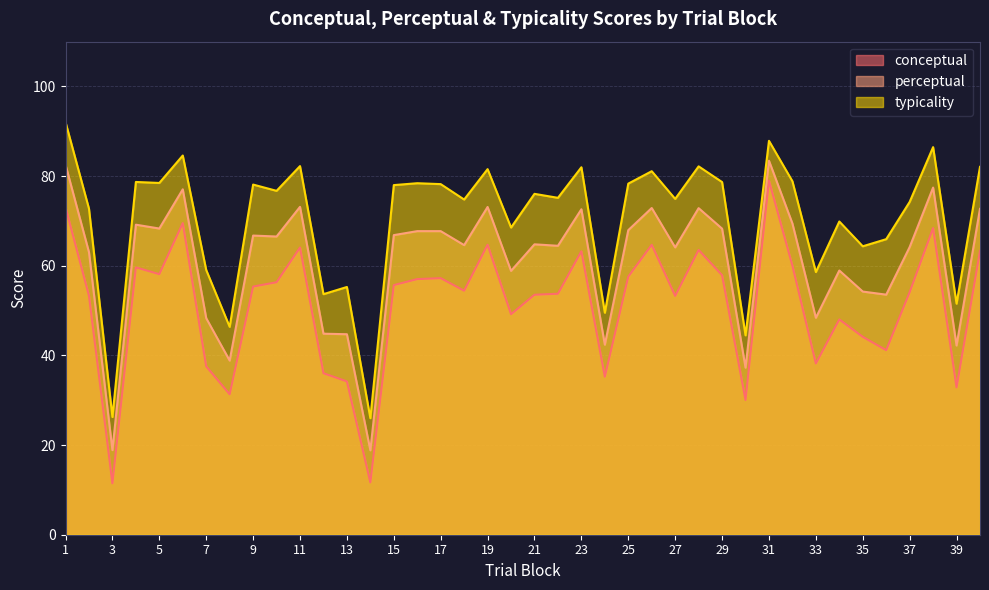

Where does the conceptual series first go above 55?

1